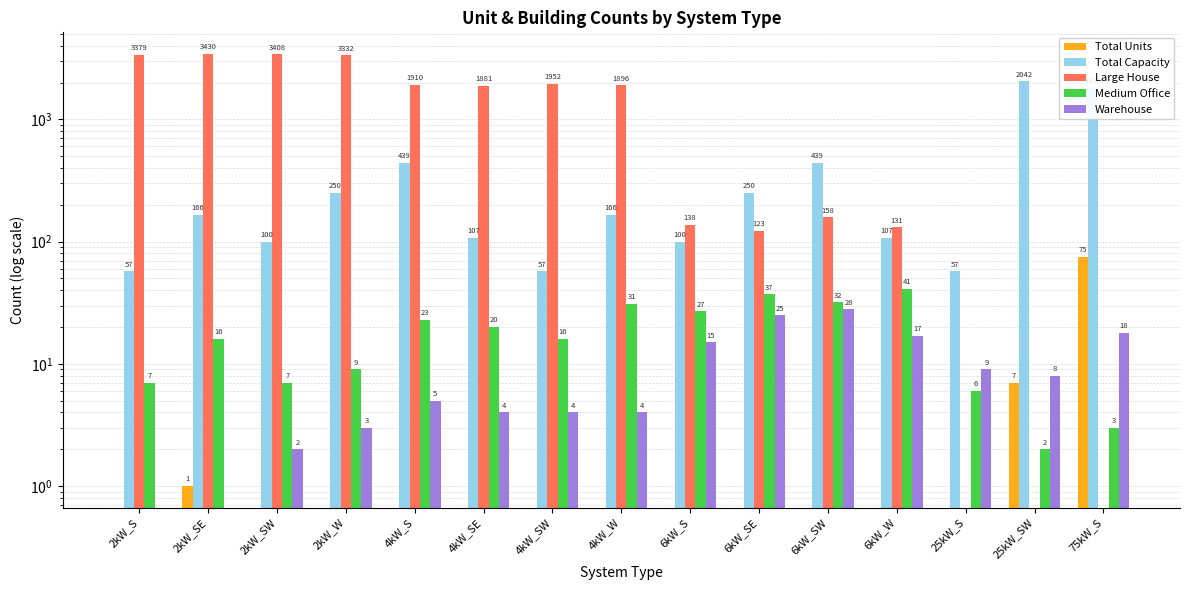

Between 2kW_S and 6kW_W, which is larger?

2kW_S